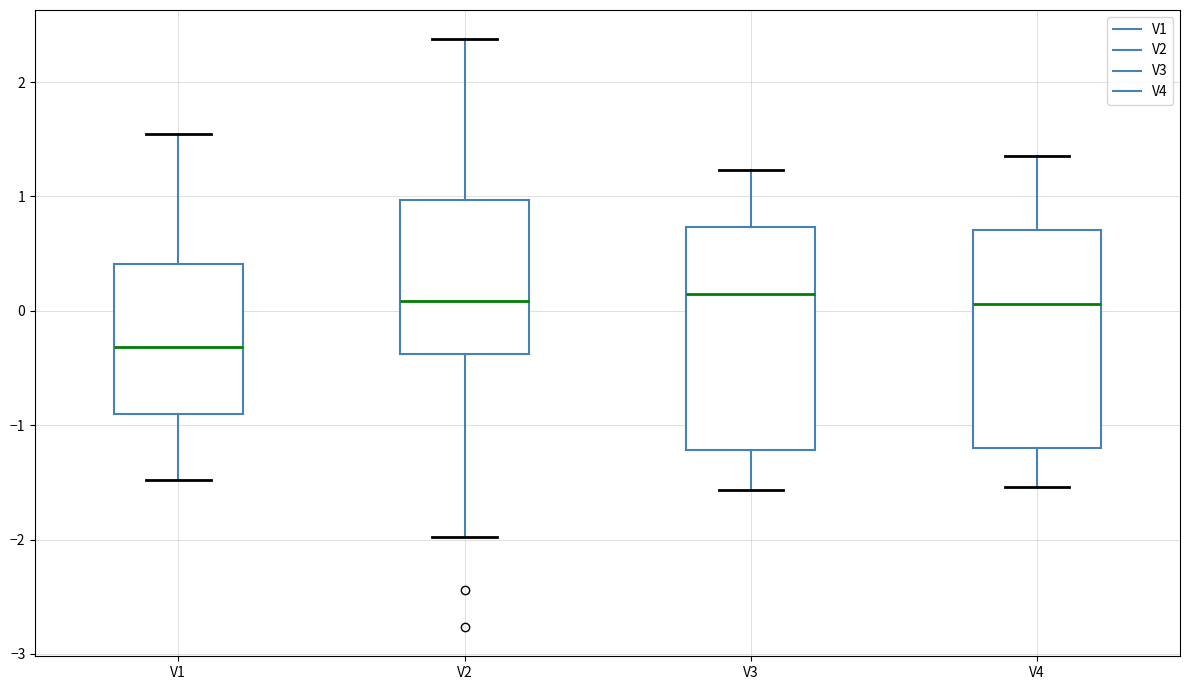

Reading left to right, transcribe this box plot: for each box, give where its median line is, the range the box spans, and where its two whiskers end, as read against the y-axis. The values are not printed on the chart, so give them approximately, as read against the axis.

V1: median -0.3, box -0.9 to 0.4, whiskers -1.5 to 1.5
V2: median 0.1, box -0.4 to 1.0, whiskers -2.0 to 2.4
V3: median 0.1, box -1.2 to 0.7, whiskers -1.6 to 1.2
V4: median 0.1, box -1.2 to 0.7, whiskers -1.5 to 1.4